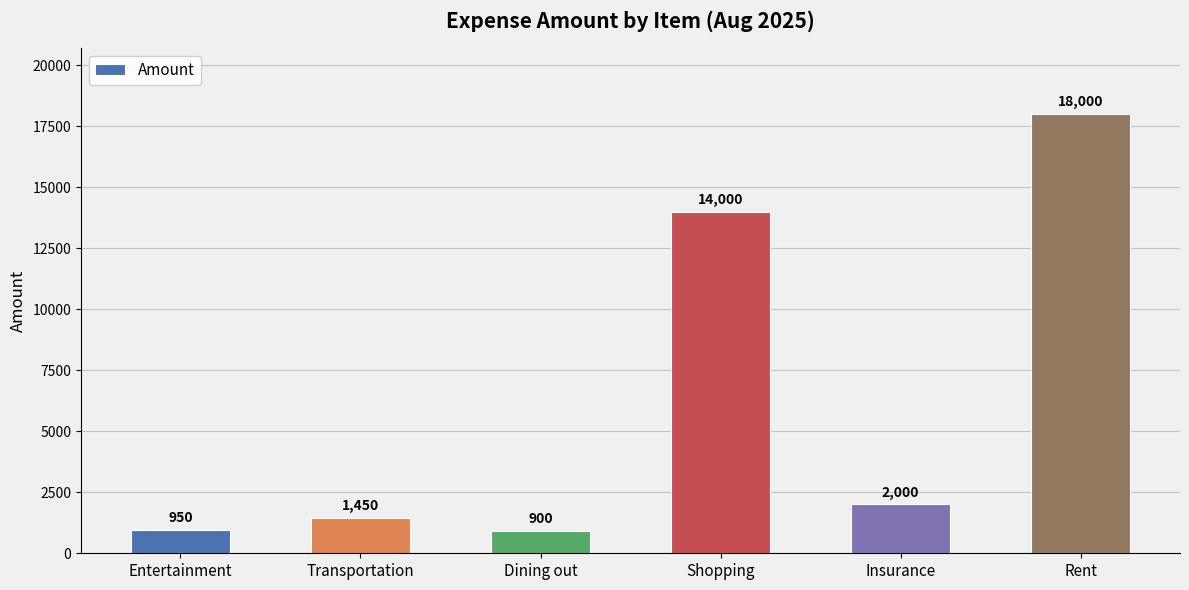

What is the label of the 5th bar from the right?

Transportation